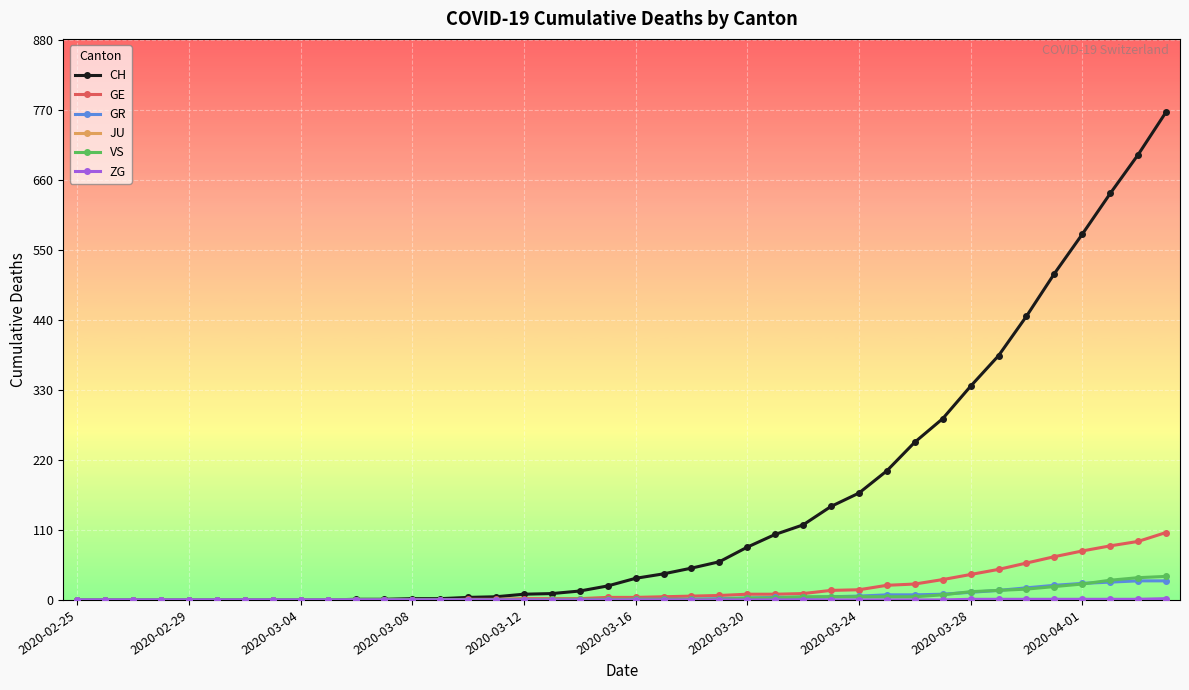

Which series has the largest total across all categories?

CH